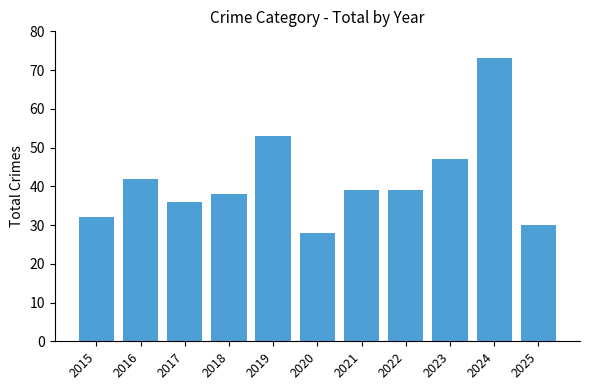

Reading left to right, what are all the values shown in this chart?

32	42	36	38	53	28	39	39	47	73	30